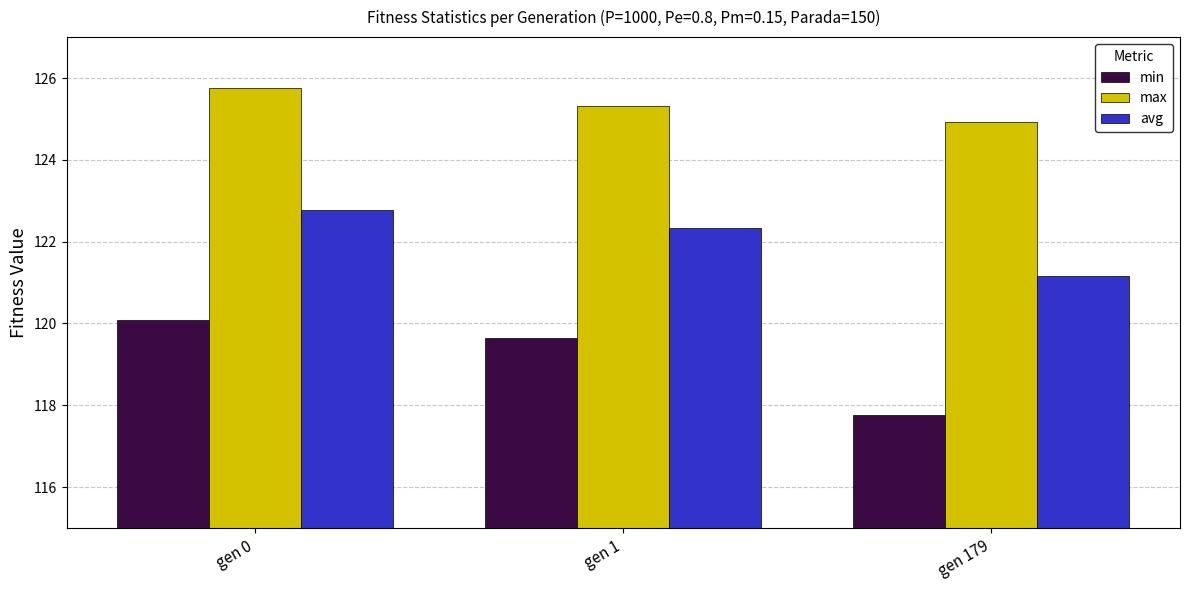

Which category has the lowest value in the min series?

gen 179